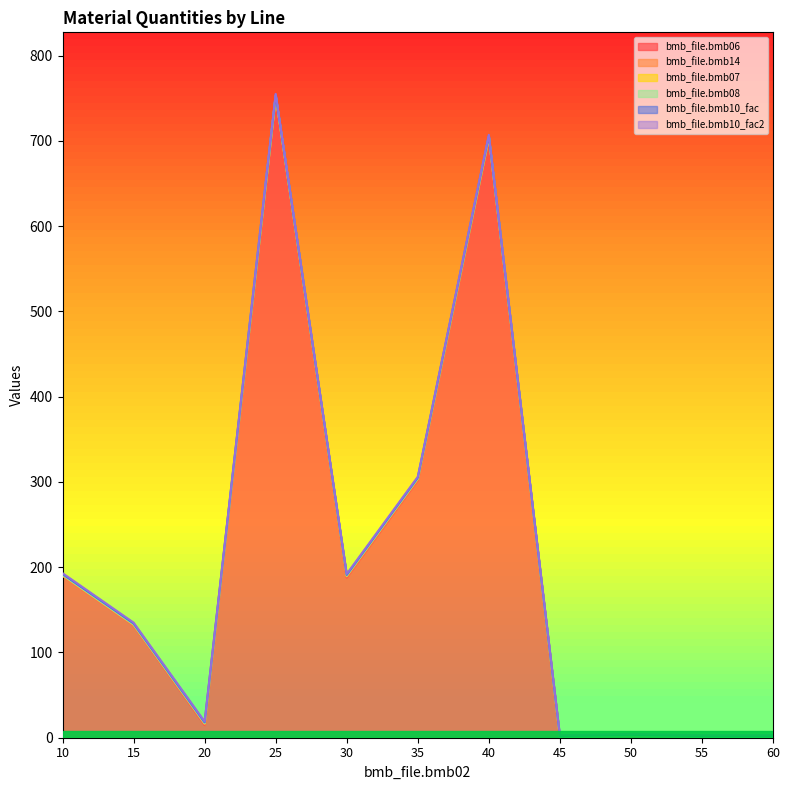

Between 30 and 60, which series saw the biggest shift?

bmb_file.bmb06